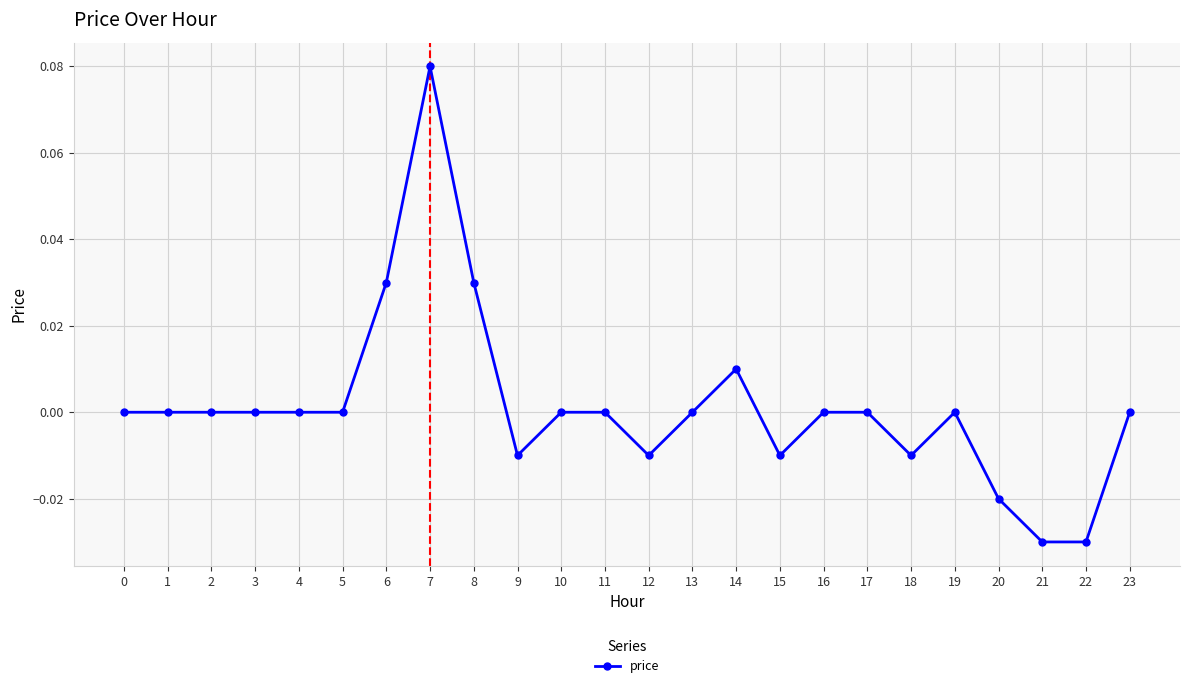

Which has a higher value, 14 or 1?

14